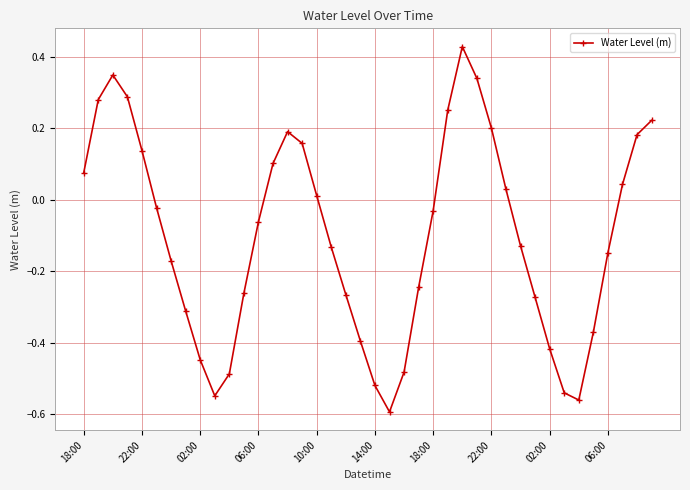

How many points are lower than both their immediate neighbors (excluding endpoints)?

3